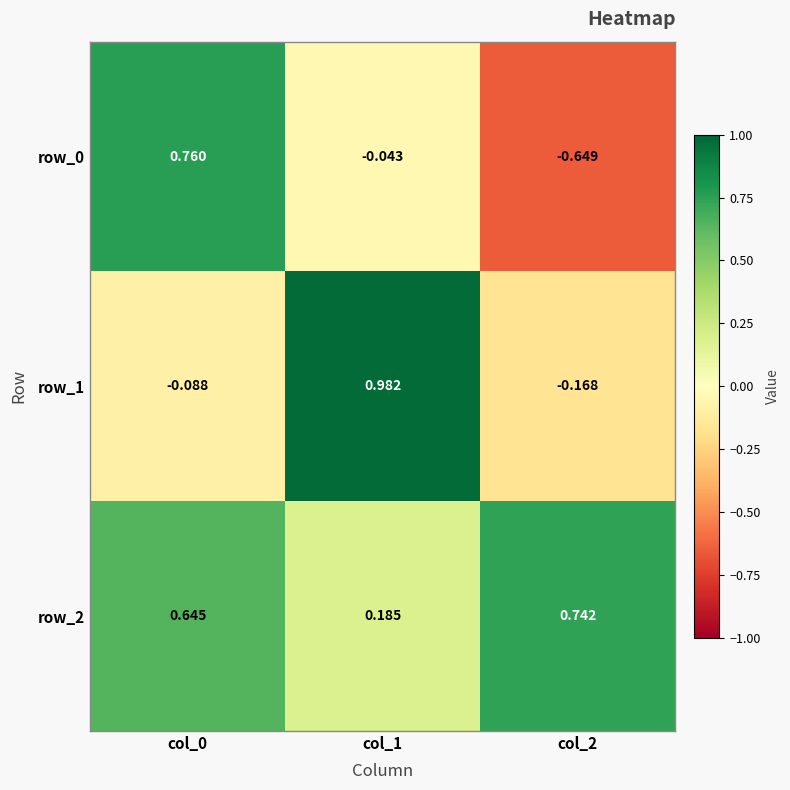

Is the value of row_2 at col_1 greater than the value of row_1 at col_1?

No